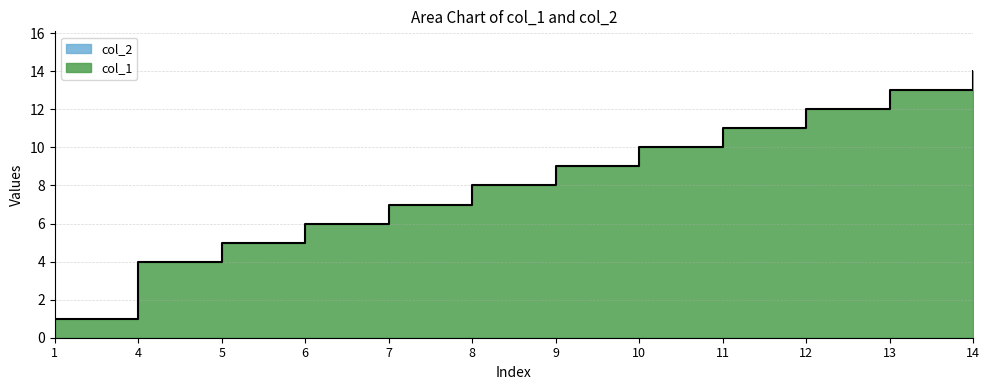

What is the average value?

8